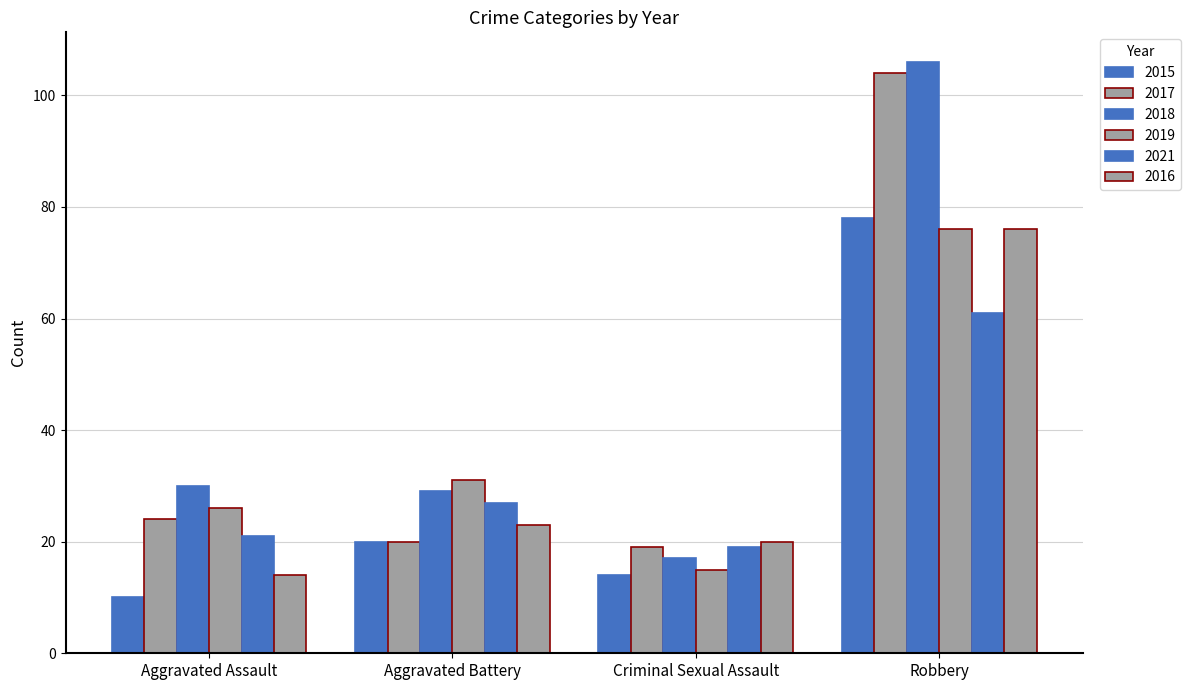

Reading right to left, list all the values displayed in this chart.

2015: 78	14	20	10
2017: 104	19	20	24
2018: 106	17	29	30
2019: 76	15	31	26
2021: 61	19	27	21
2016: 76	20	23	14